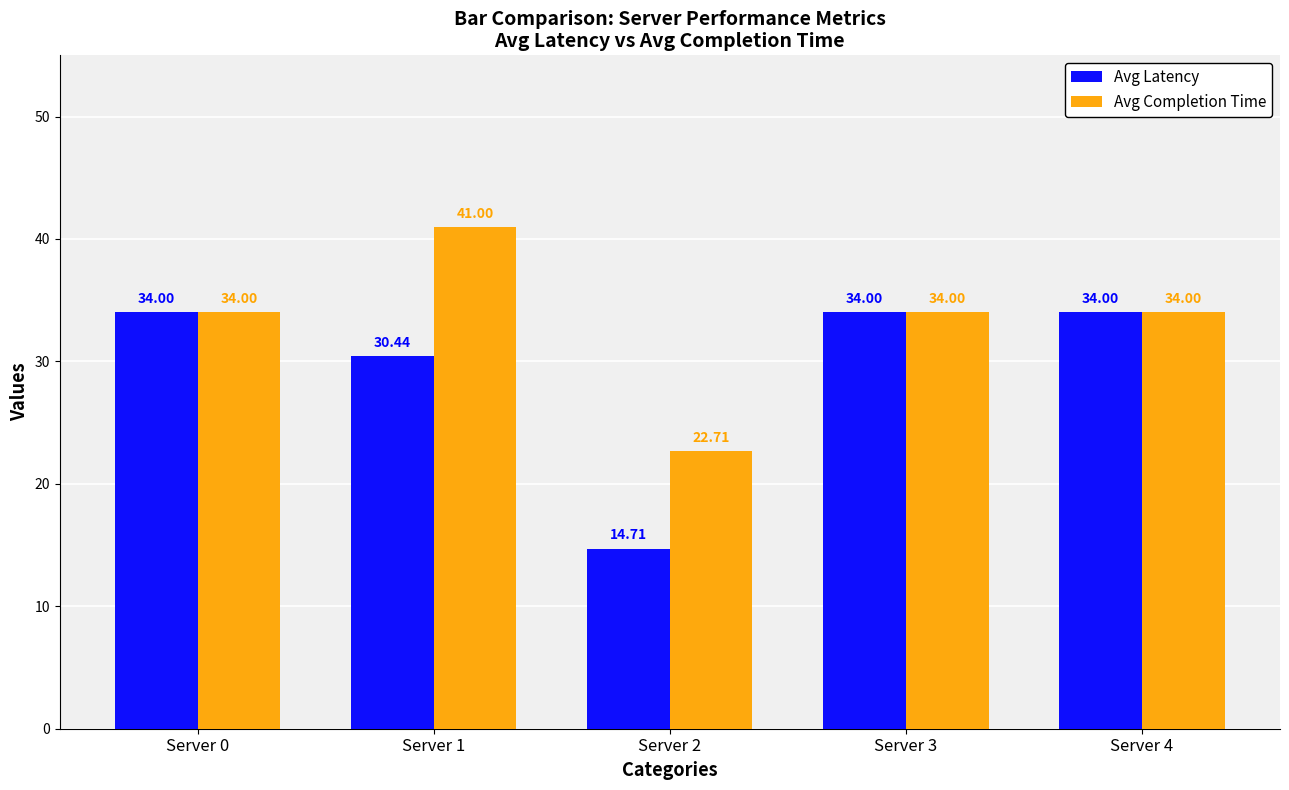

How many data points in Avg Completion Time are less than 34?

1